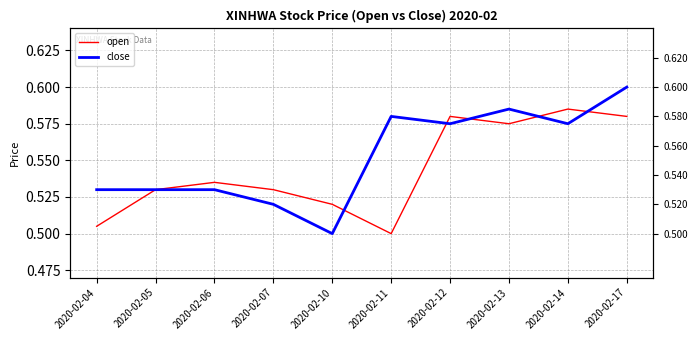

Reading left to right, extract all data points from this chart.

open: 0.5	0.5	0.5	0.5	0.5	0.5	0.6	0.6	0.6	0.6
close: 0.5	0.5	0.5	0.5	0.5	0.6	0.6	0.6	0.6	0.6